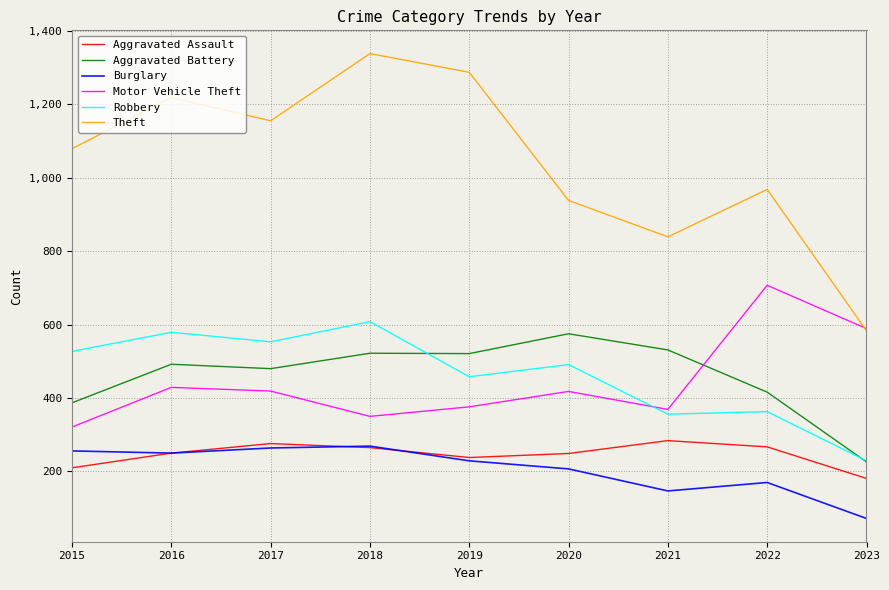

True or false: Robbery and Aggravated Assault intersect in this chart.

False